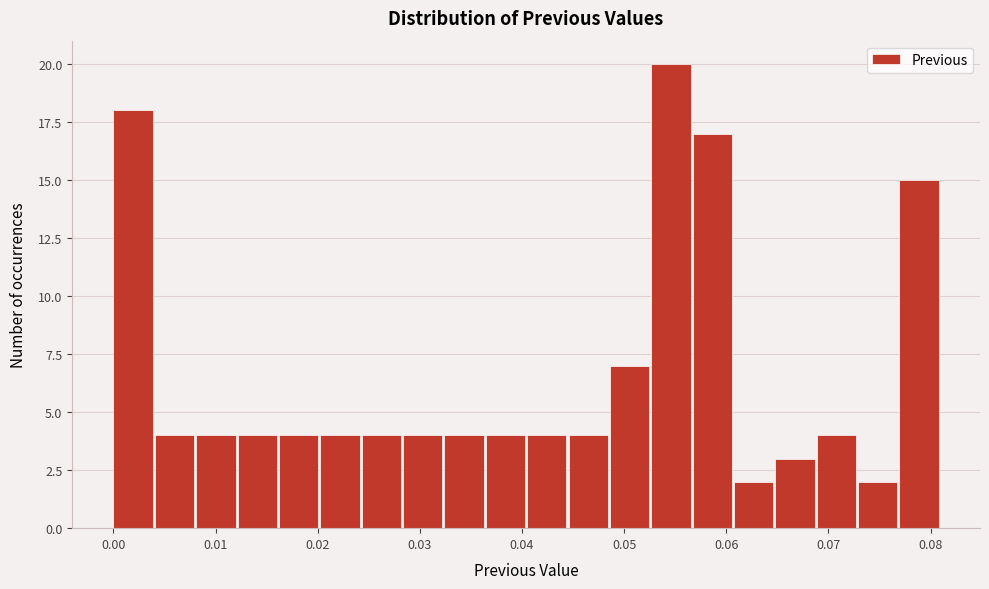

Reading left to right, transcribe this chart: for each bar, give the range it covers on the x-axis and its height. Neither the bar edges nor the heights are printed on the chart, so give them approximately, as read against the axes.

0.000 to 0.004: 18
0.004 to 0.008: 4
0.008 to 0.012: 4
0.012 to 0.016: 4
0.016 to 0.020: 4
0.020 to 0.024: 4
0.024 to 0.028: 4
0.028 to 0.032: 4
0.032 to 0.036: 4
0.036 to 0.041: 4
0.041 to 0.045: 4
0.045 to 0.049: 4
0.049 to 0.053: 7
0.053 to 0.057: 20
0.057 to 0.061: 17
0.061 to 0.065: 2
0.065 to 0.069: 3
0.069 to 0.073: 4
0.073 to 0.077: 2
0.077 to 0.081: 15